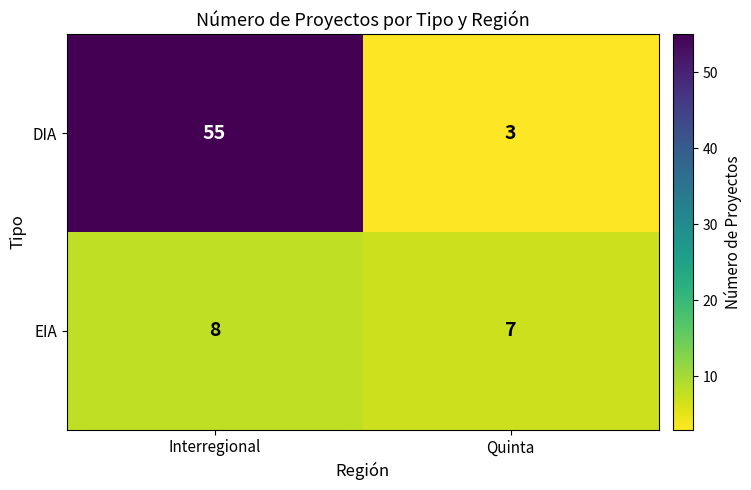

What is the total value across all series at Quinta?

10